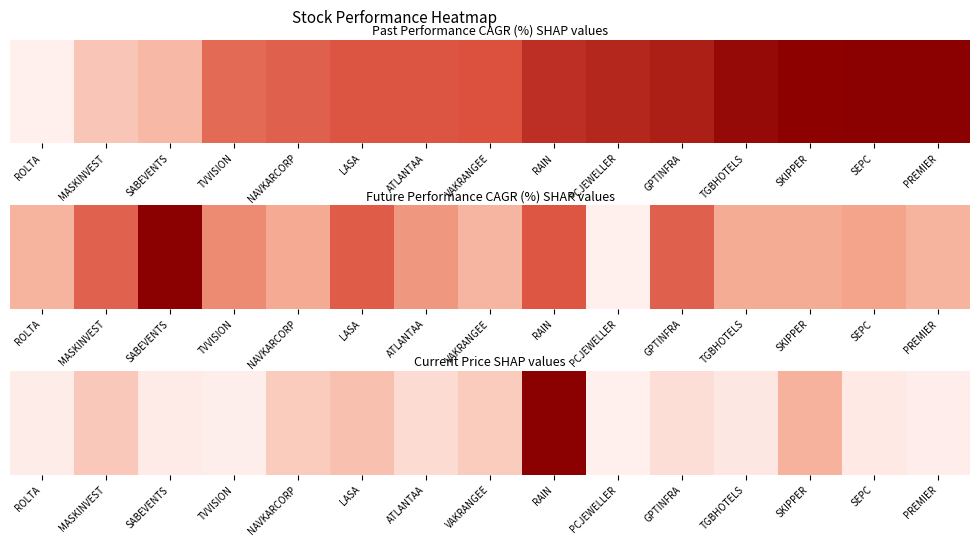

What is the minimum value shown in the chart?

2.1